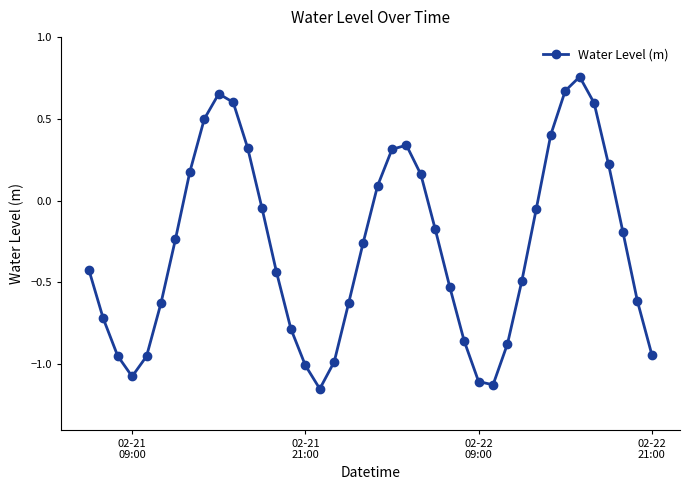

How many points are higher than both their immediate neighbors (excluding endpoints)?

3